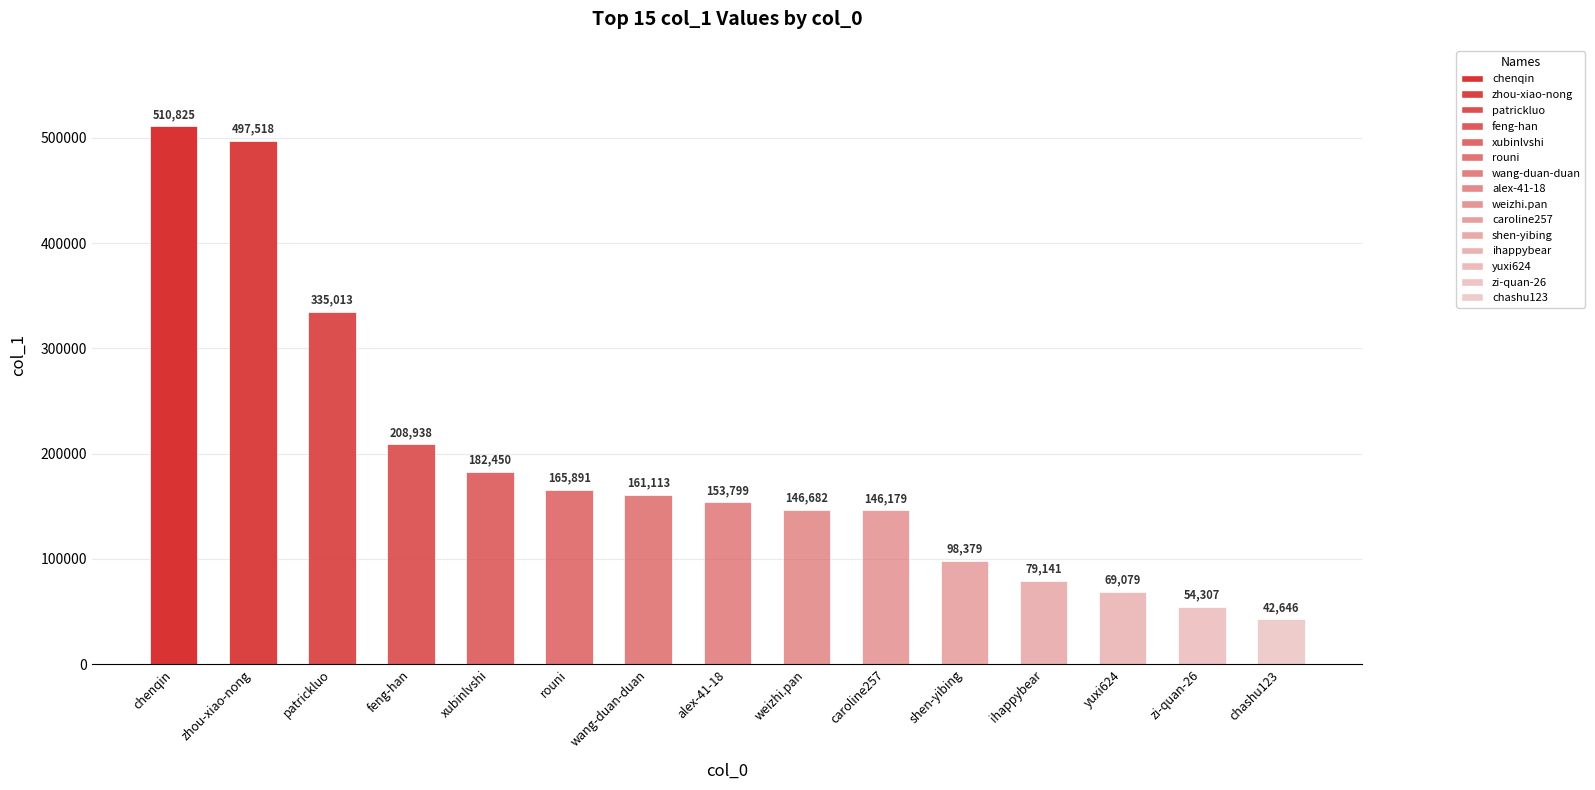

Reading right to left, transcribe all the data shown in this chart.

42646	54307	69079	79141	98379	146179	146682	153799	161113	165891	182450	208938	335013	497518	510825